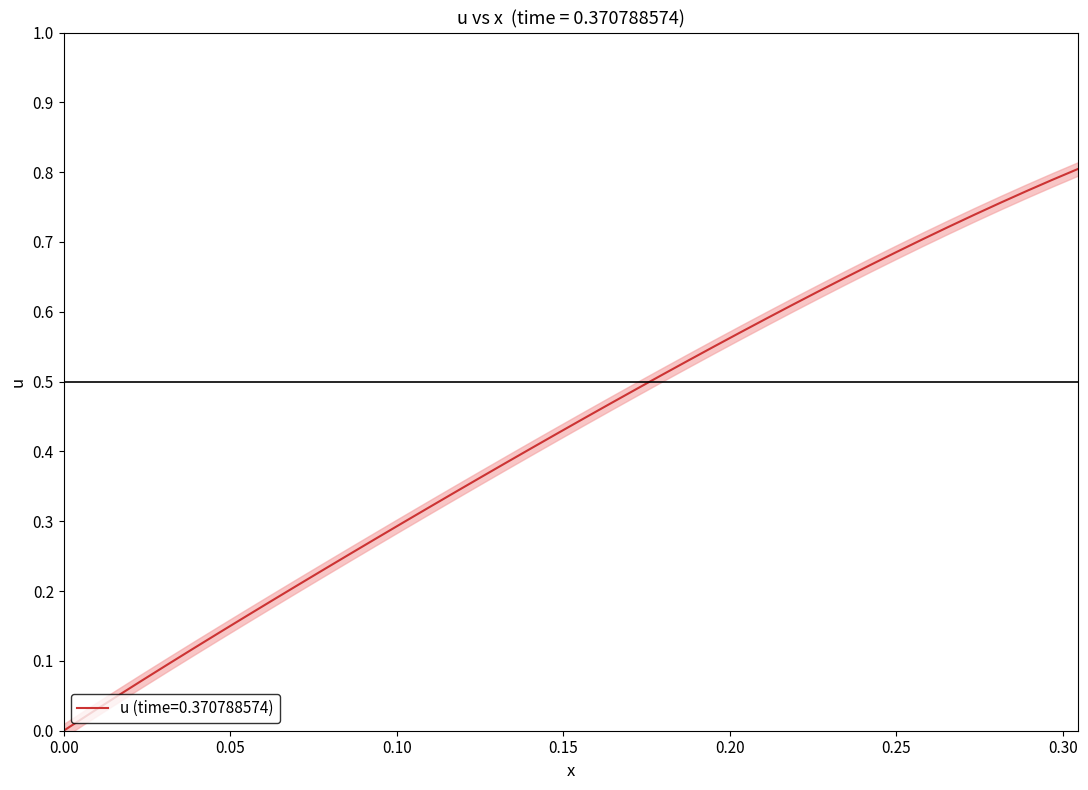

Between 0.30 and 0.10, which is larger?

0.30